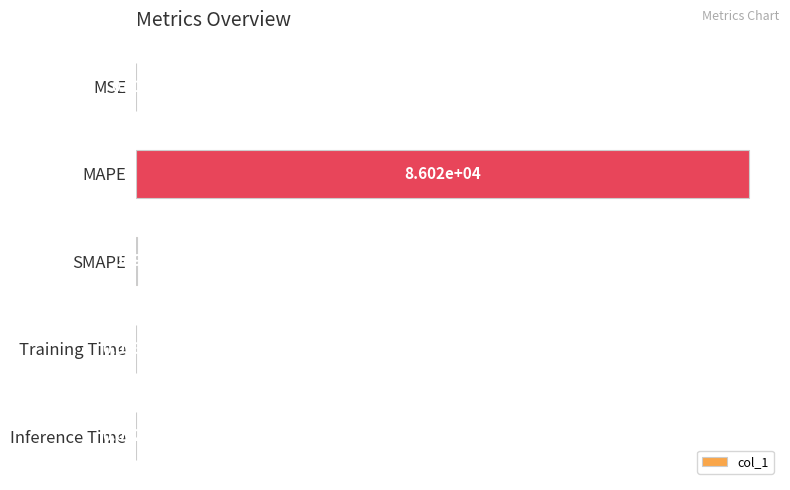

Where is the data nearest to the value 43009?

SMAPE